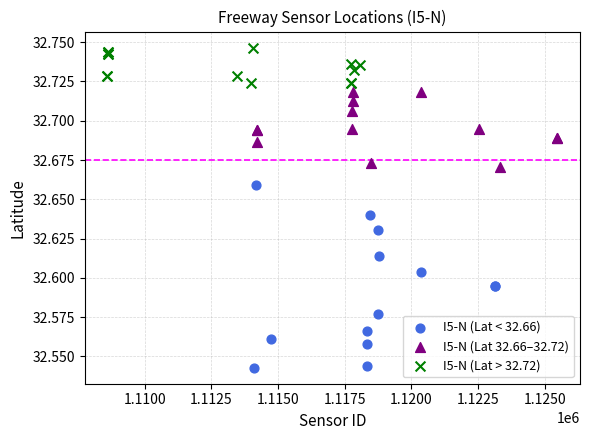

Which series contains the lowest Y value?

I5-N (Lat < 32.66)